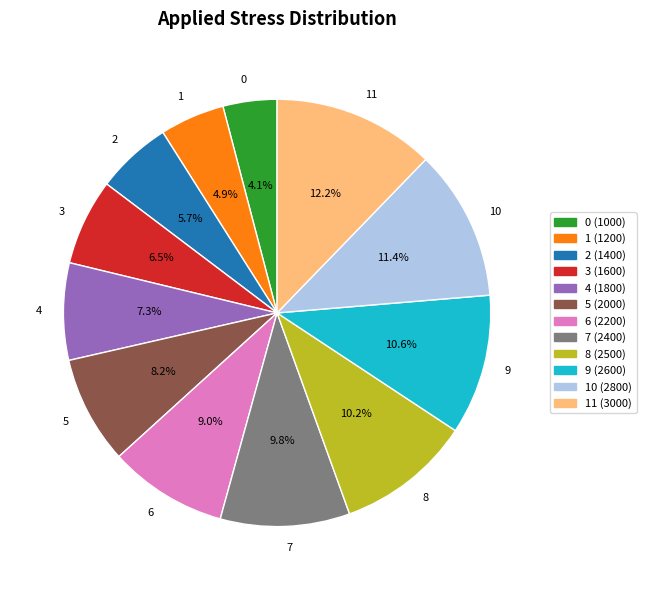

To the nearest percent, what portion does 6 represent?

9%